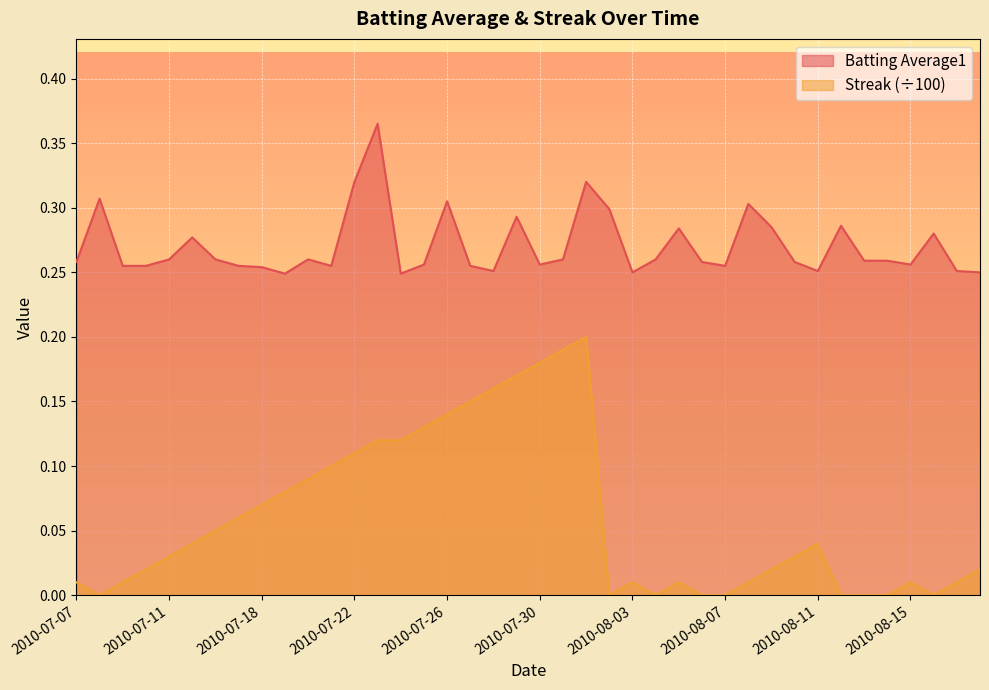

At which category does Streak reach its first local peak?

2010-08-01